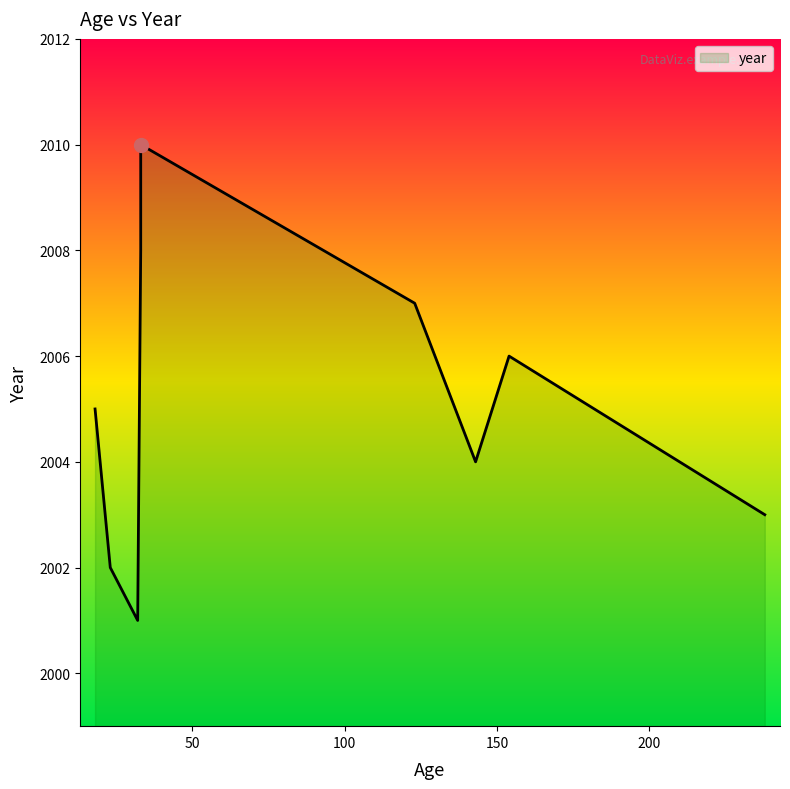

What is the minimum value shown in the chart?

2001